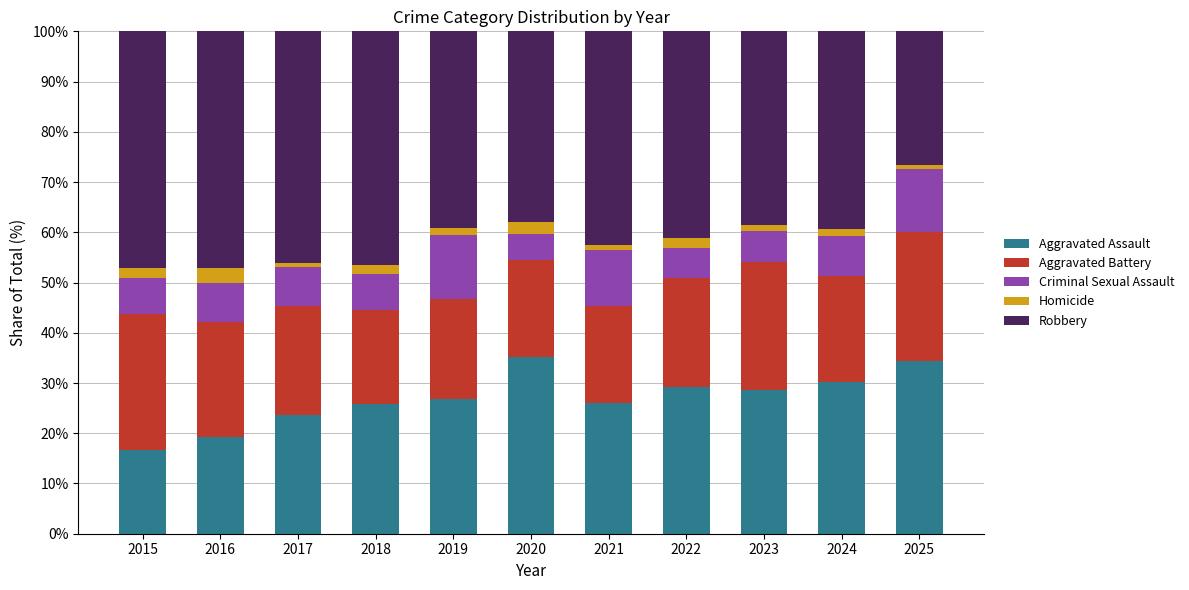

Is it true that Aggravated Assault equals 8.4 at 2016?

False